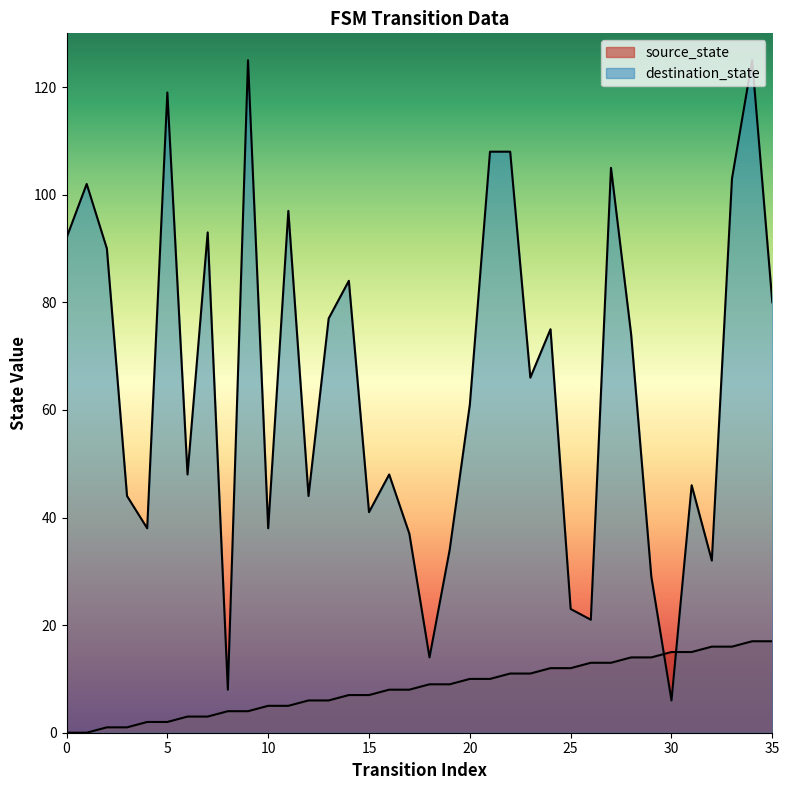

At which label does destination_state reach its peak?

9